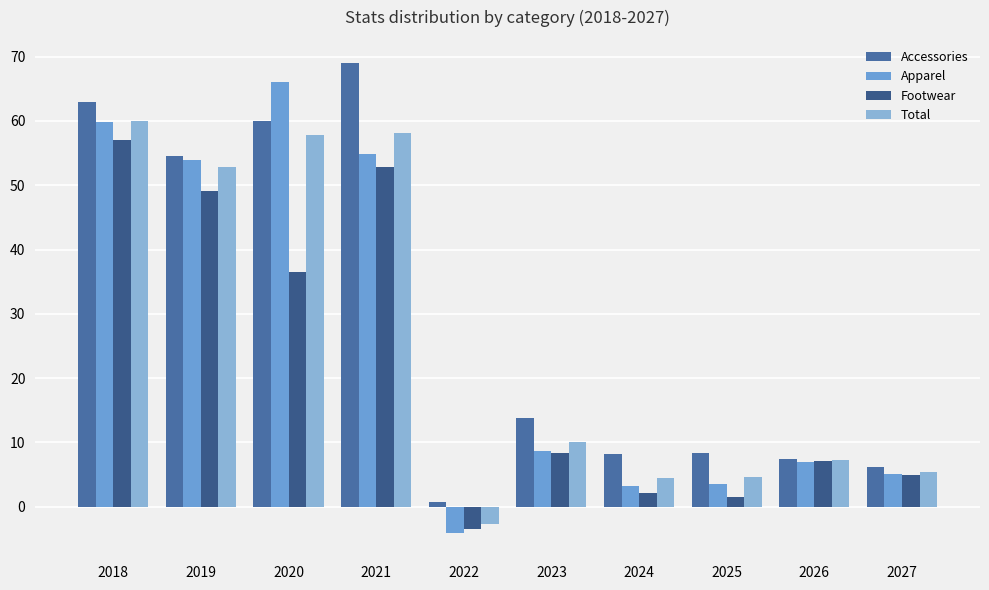

The Footwear series shows 14.3 at 2023. True or false?

False